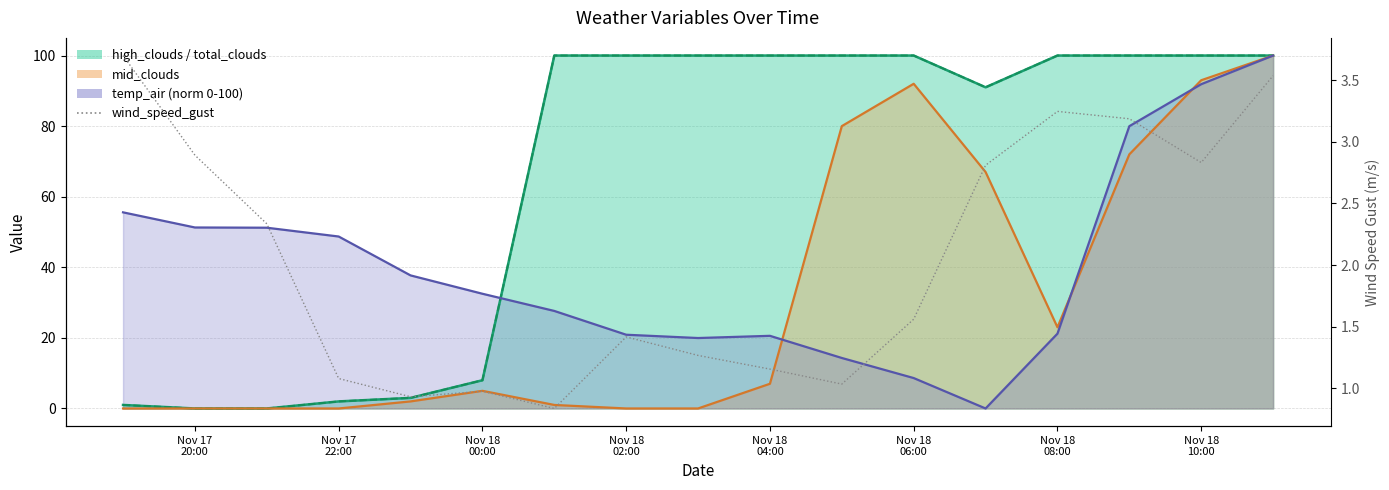

Where does the data first go above 1?

Nov 17
20:00